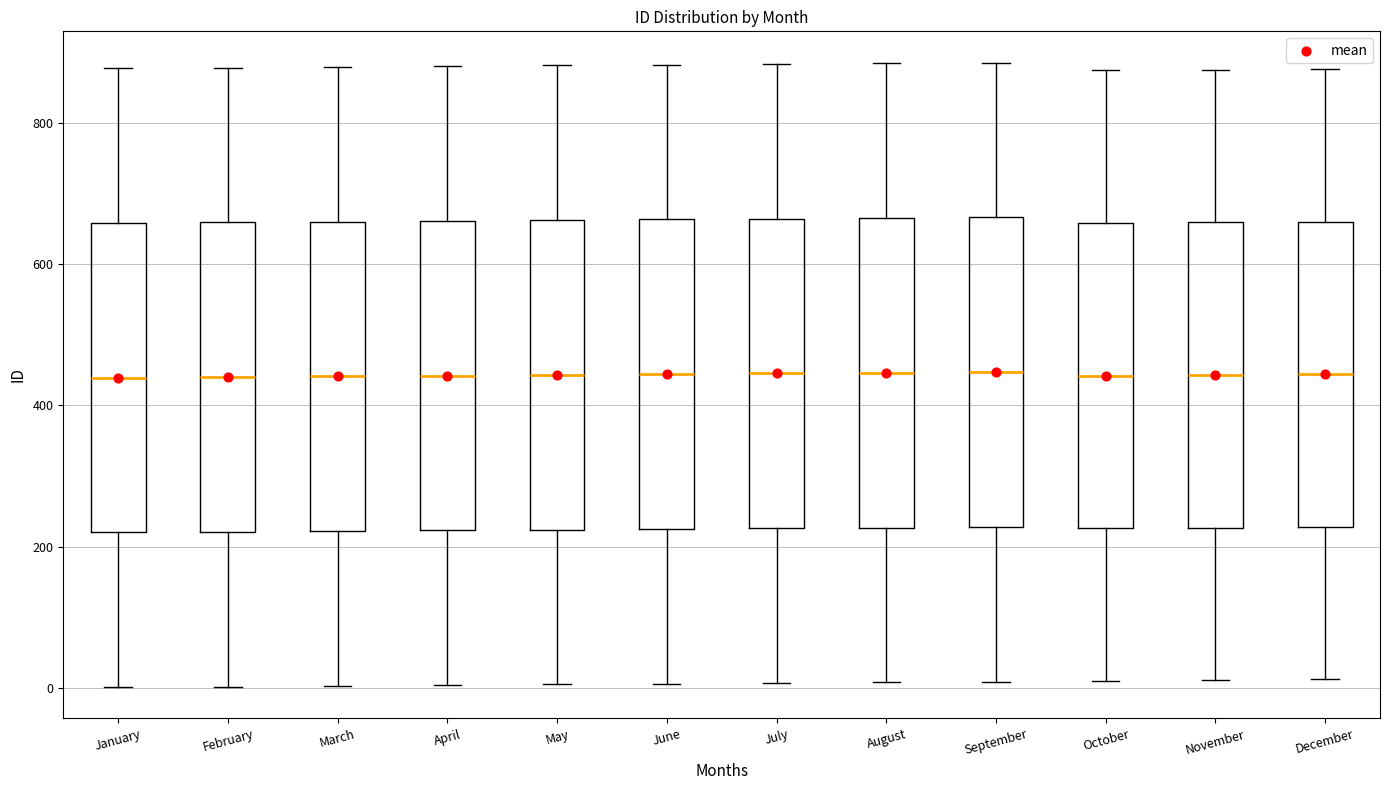

Where does the lower whisker of the box for October end on the y-axis? The values are not printed on the chart, so give them approximately, as read against the axis.

20